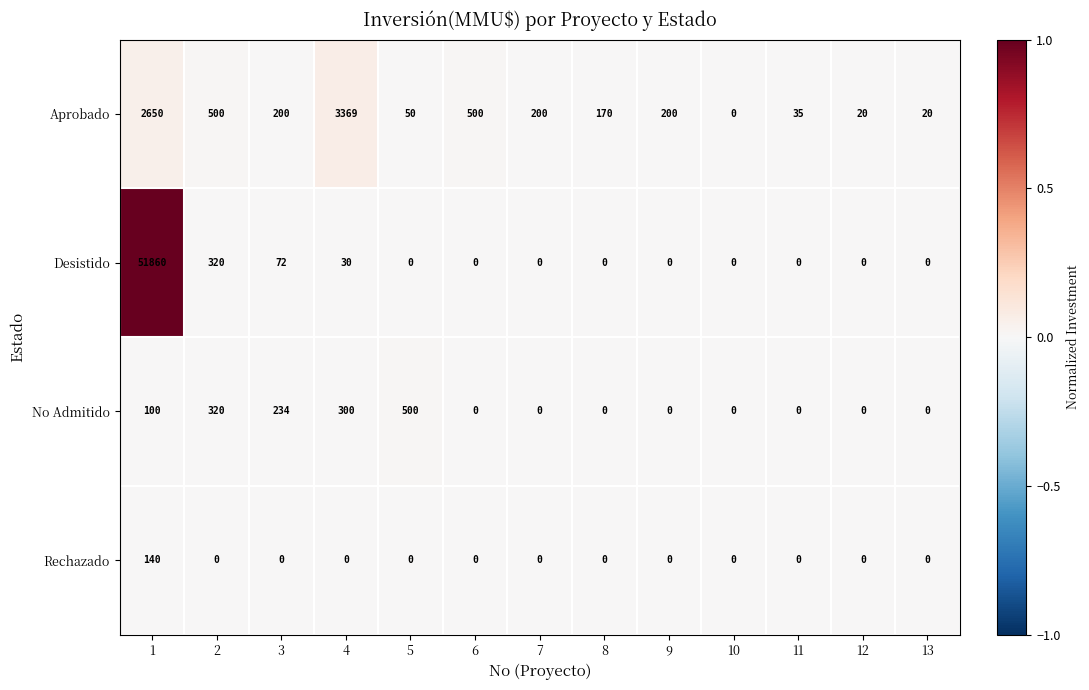

Where is No Admitido nearest to the value 250?

3